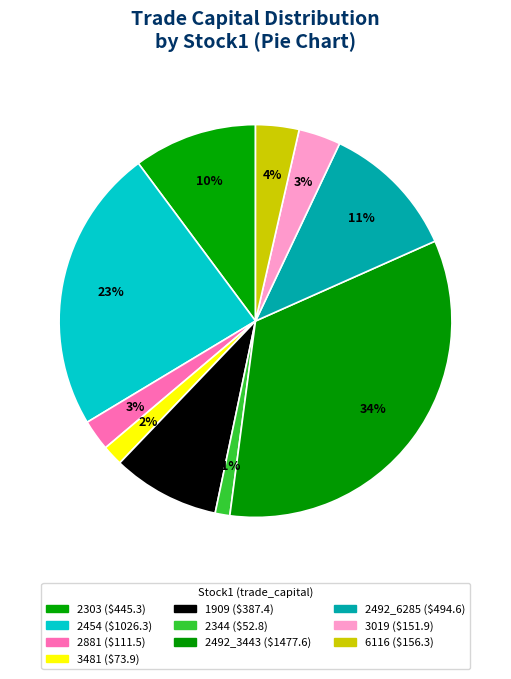

How many segments does this pie chart have?

10